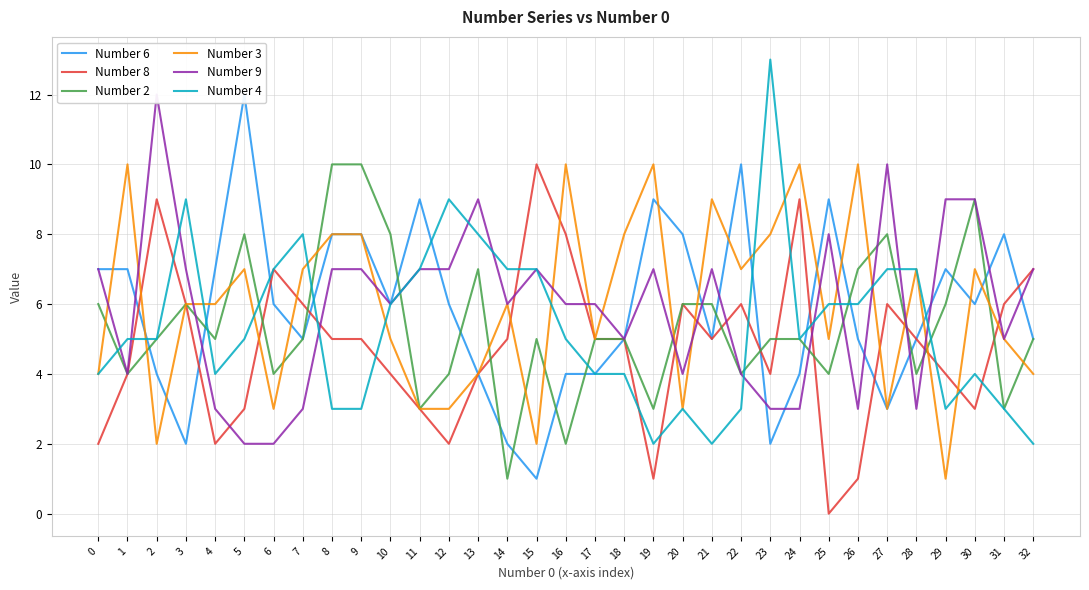

After their last crossing, which series has the higher values: Number 9 or Number 8?

Number 8